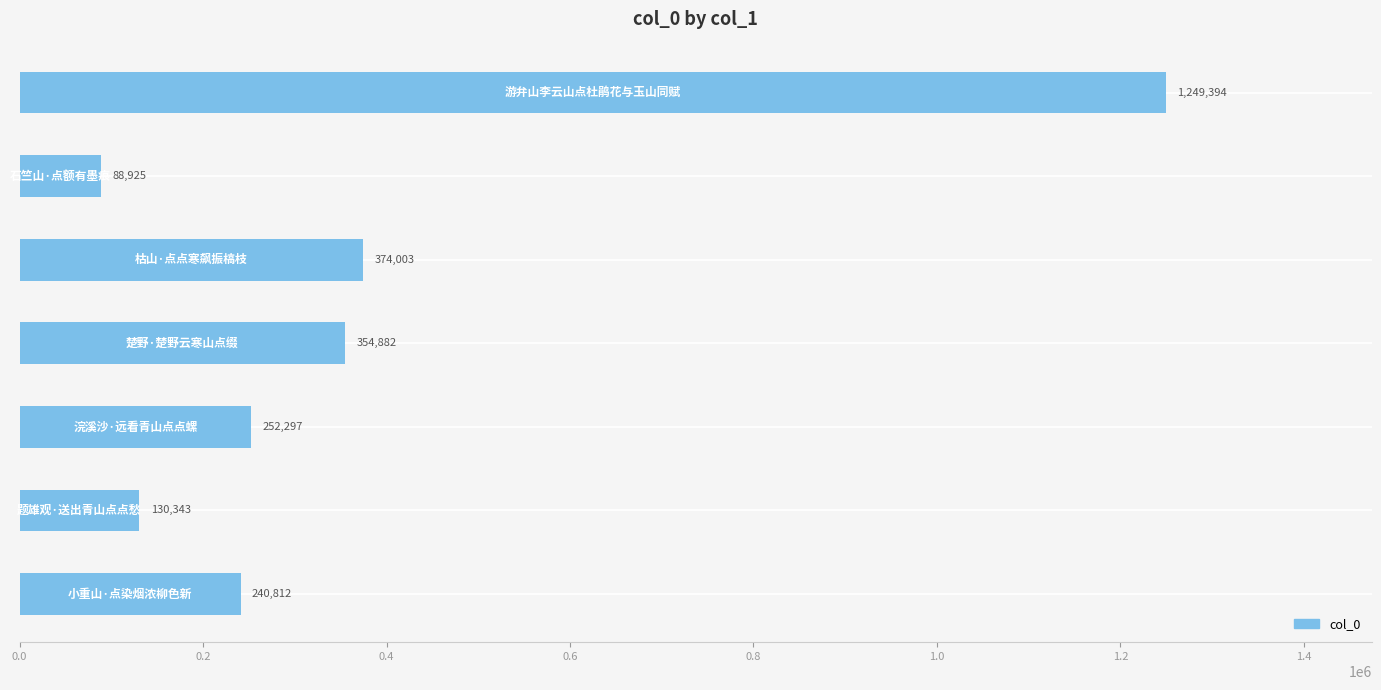

What is the minimum value shown in the chart?

88925